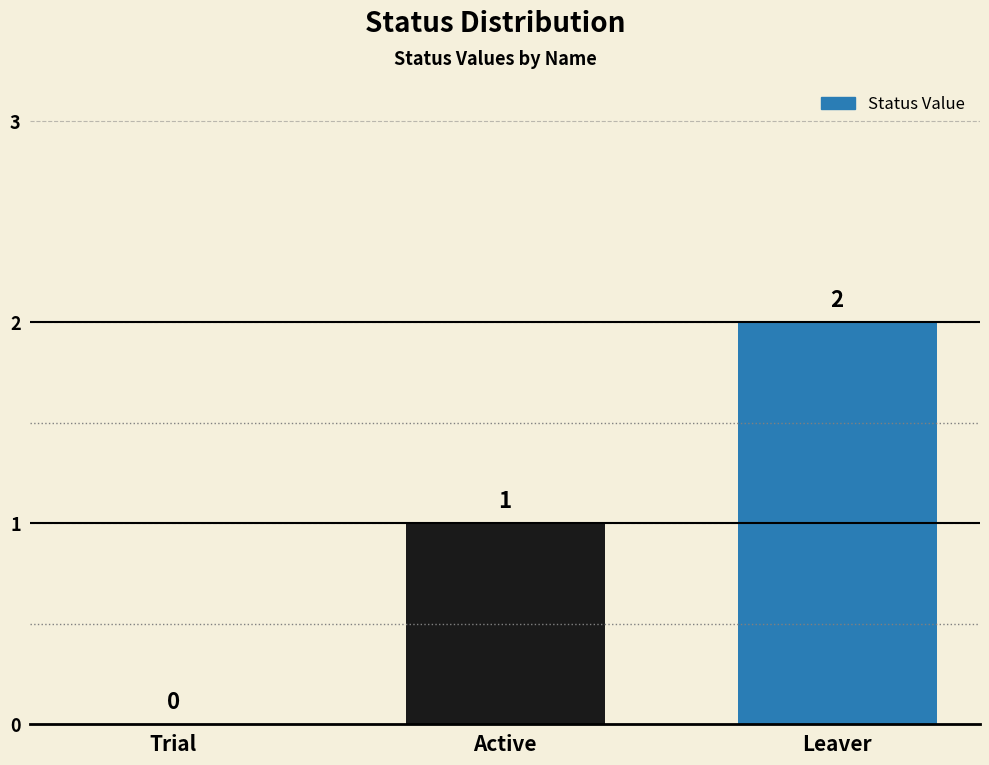

The chart shows a value of 2 at Leaver. True or false?

True